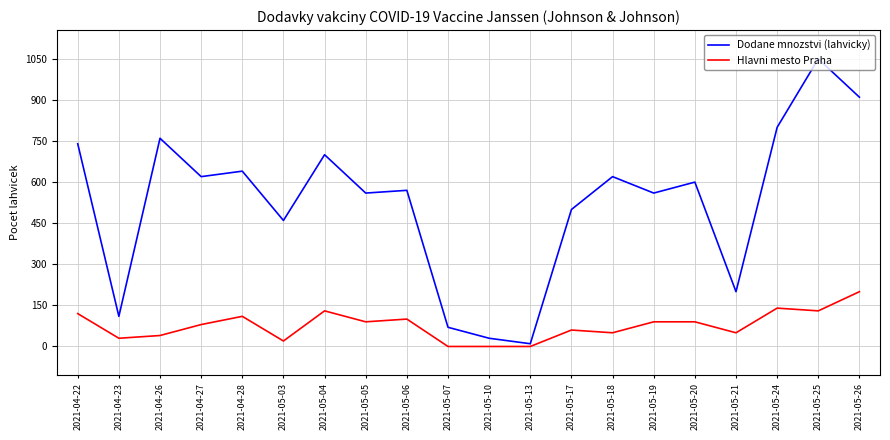

Which series has the largest total across all categories?

Dodane mnozstvi (lahvicky)